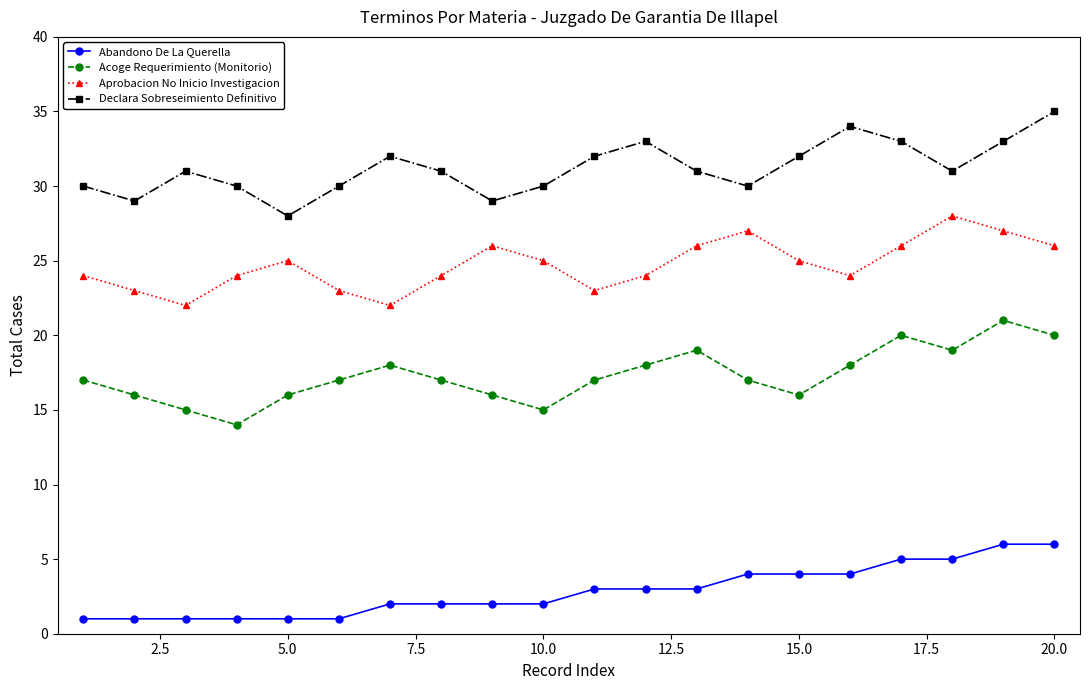

What is the difference between the maximum and minimum values in the Aprobacion No Inicio Investigacion series?

6